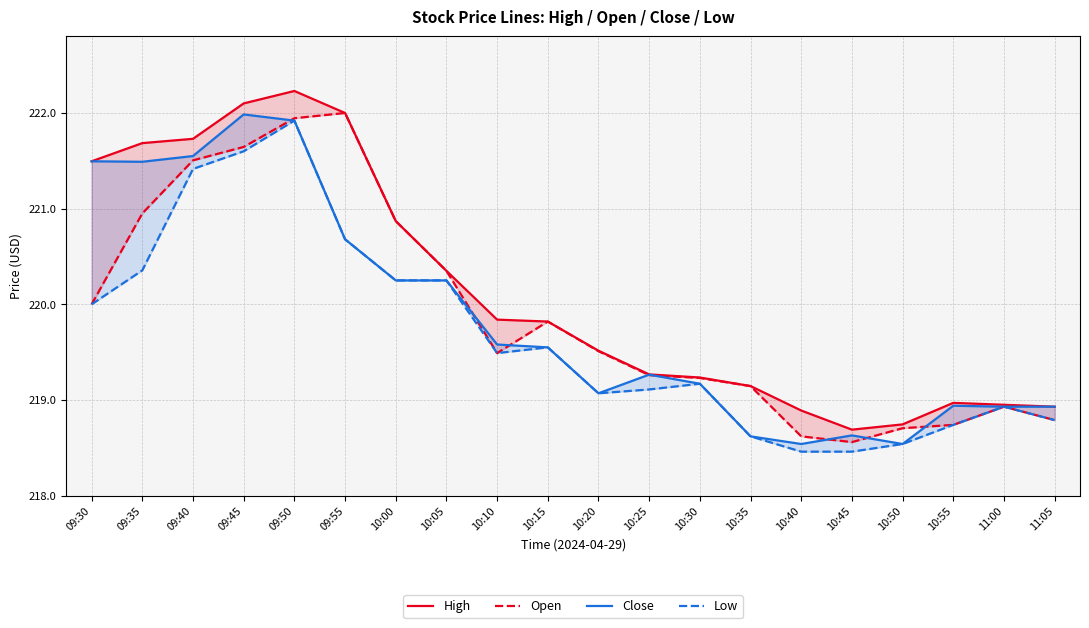

What is the label of the 20th point from the right?

09:30